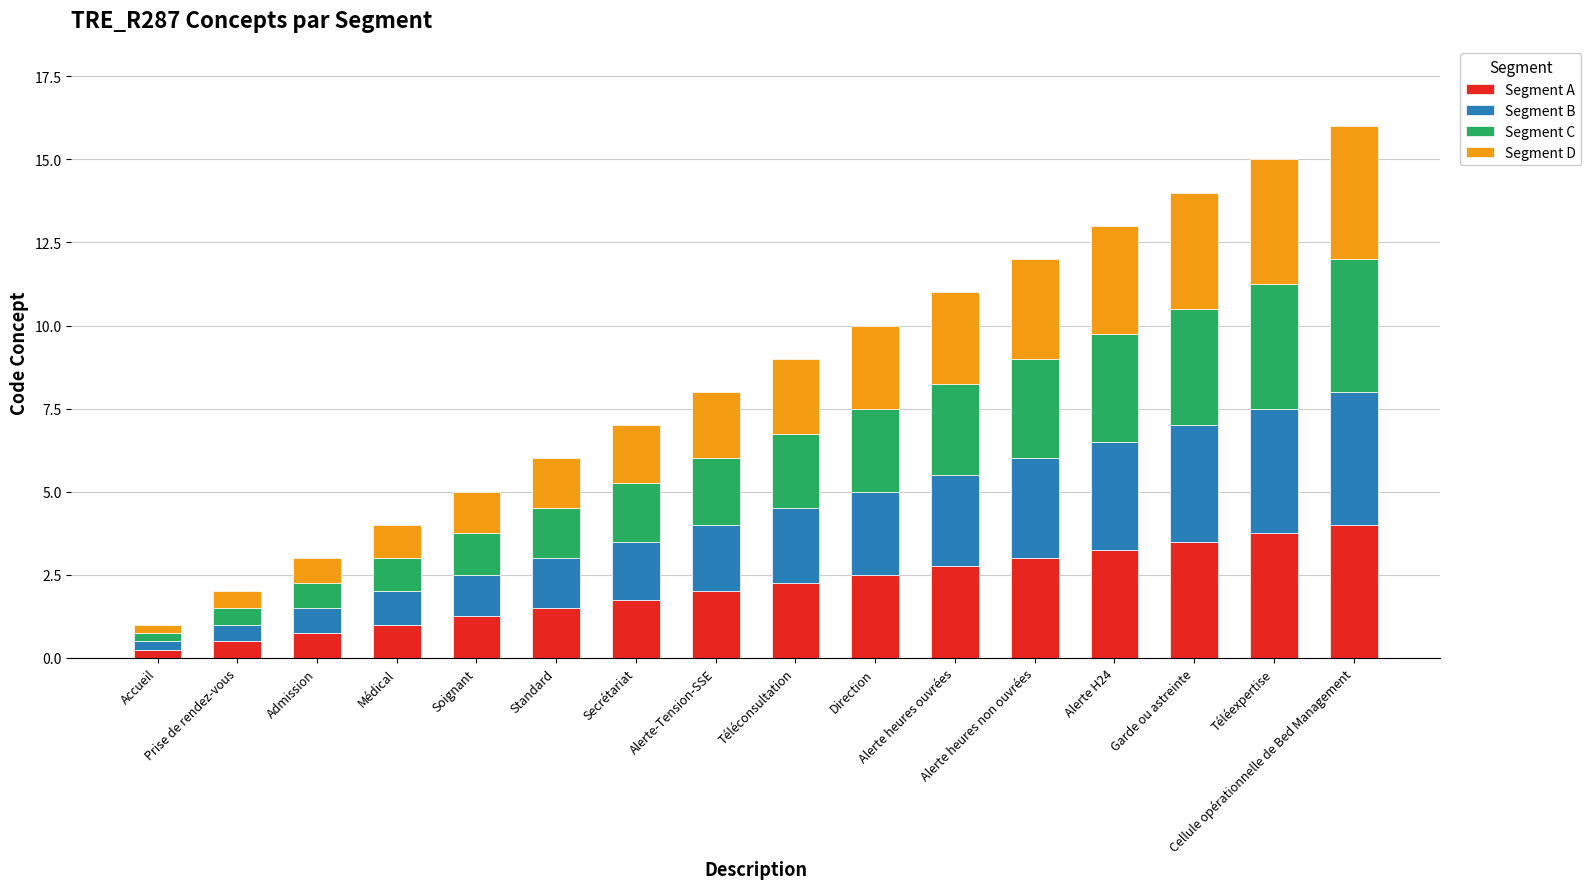

What is the sum of all Segment A values?

34.0